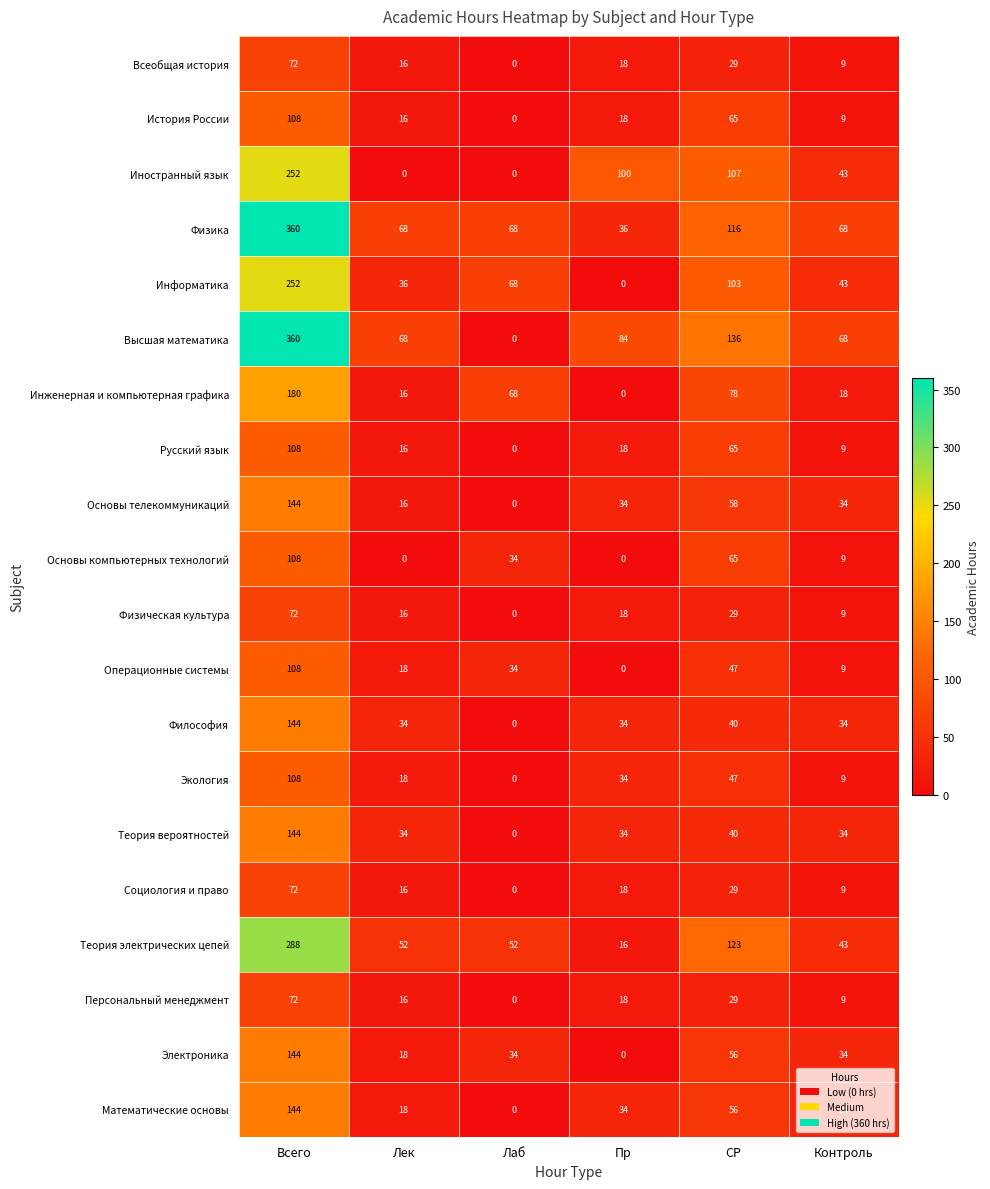

Is the value of Персональный менеджмент at Пр greater than the value of Иностранный язык at Лаб?

Yes